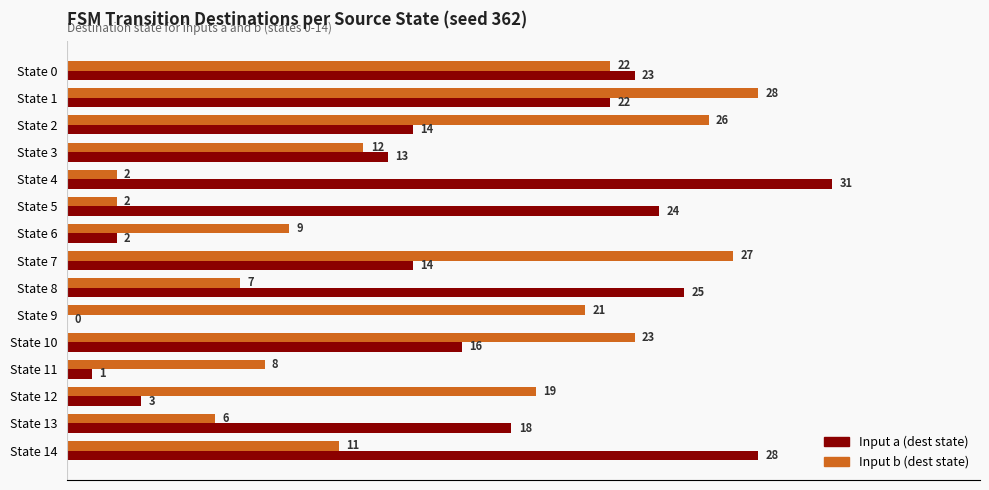

True or false: Input a (dest state) has a value of 22 at State 1.

True